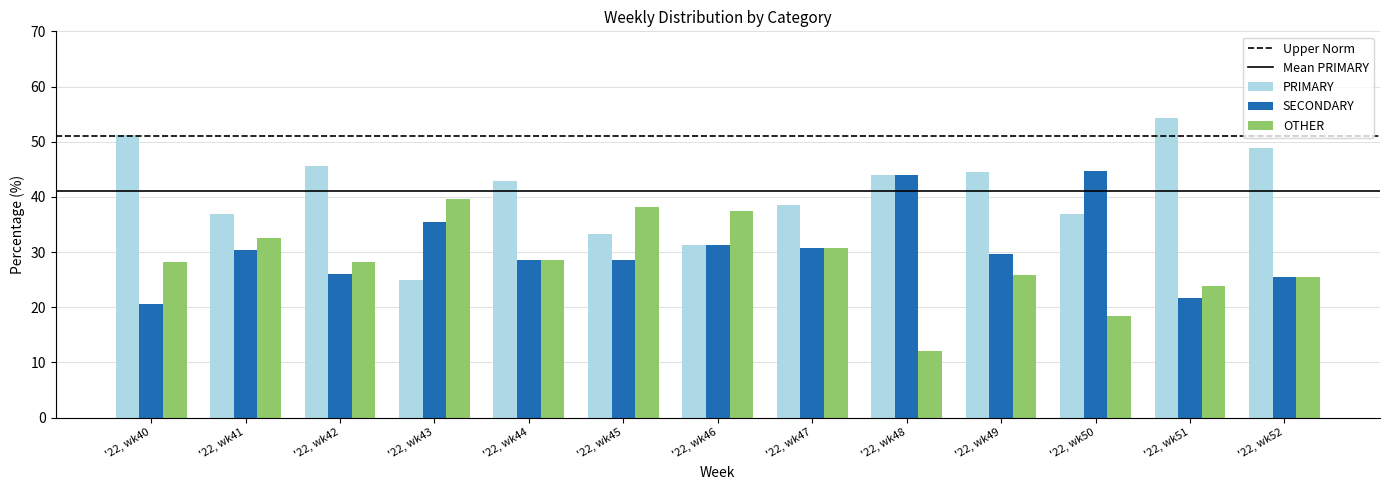

What is the spread (max minus min) of values at '22, wk49?

18.5